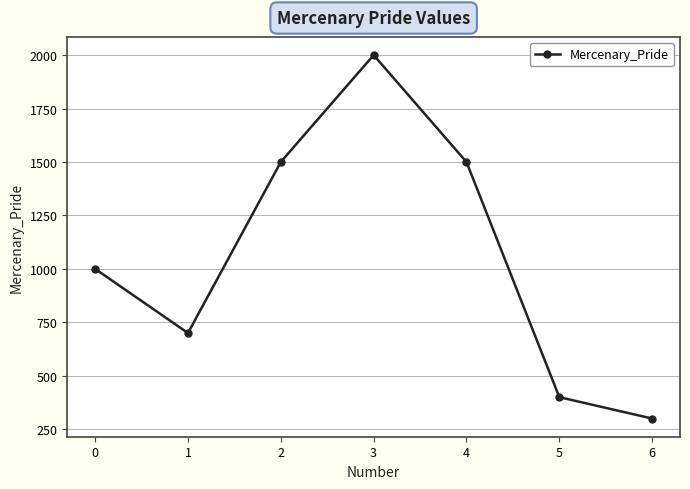

Where is the first local minimum?

1